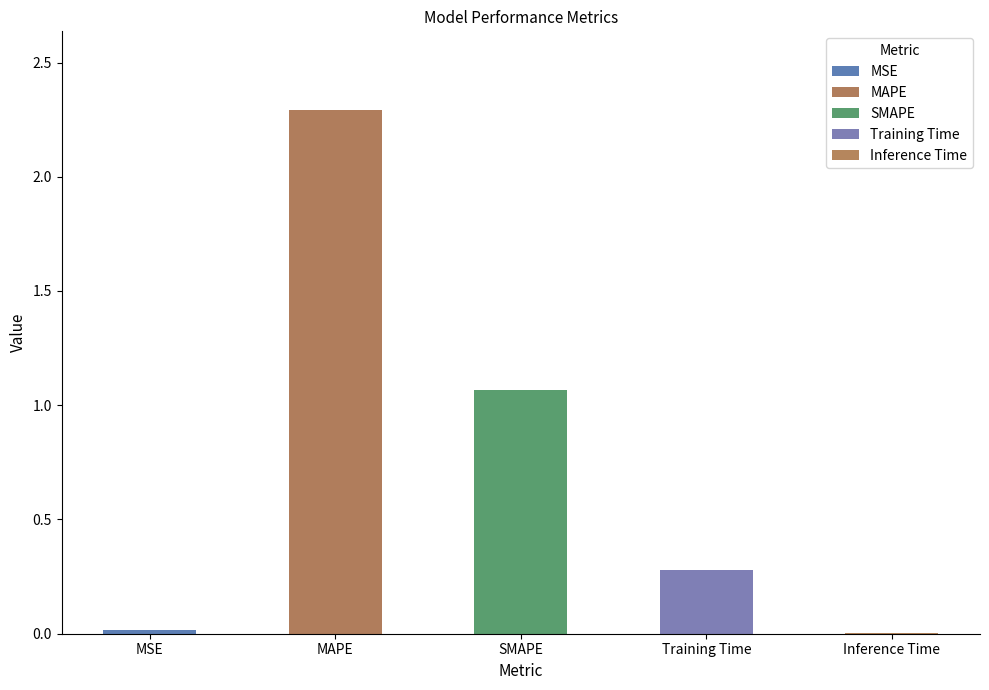

What is the change in value from MAPE to SMAPE?

-1.2